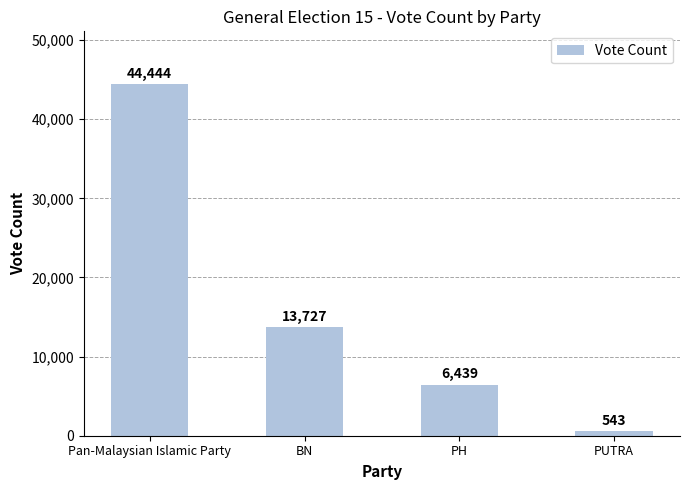

Is it true that the value at PH is 3185?

False